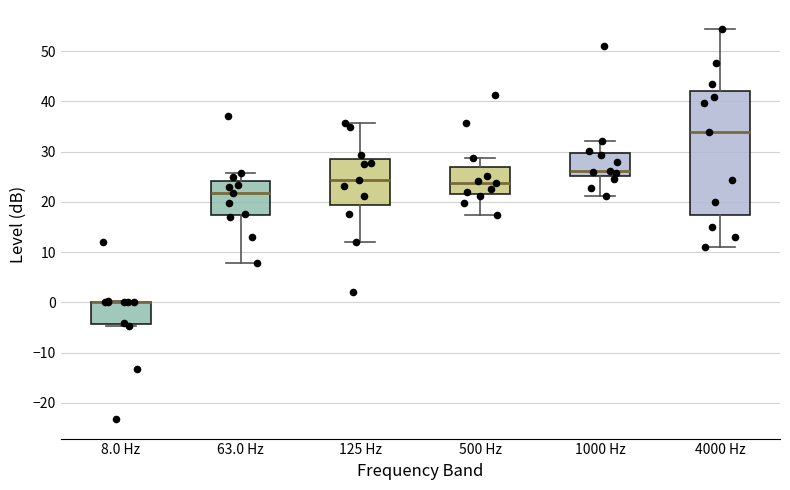

Where does the upper whisker of the box for 125 Hz end on the y-axis? The values are not printed on the chart, so give them approximately, as read against the axis.

36